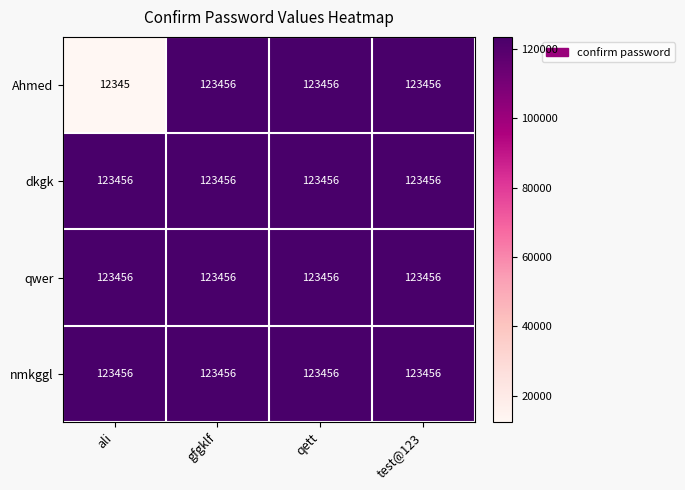

What is the sum of the nmkggl values at ali and test@123?

246912